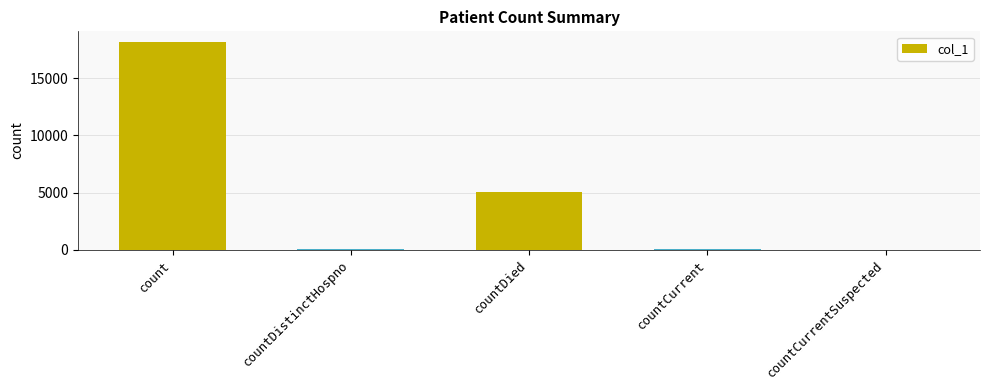

At which label does the data first exceed 99?

count